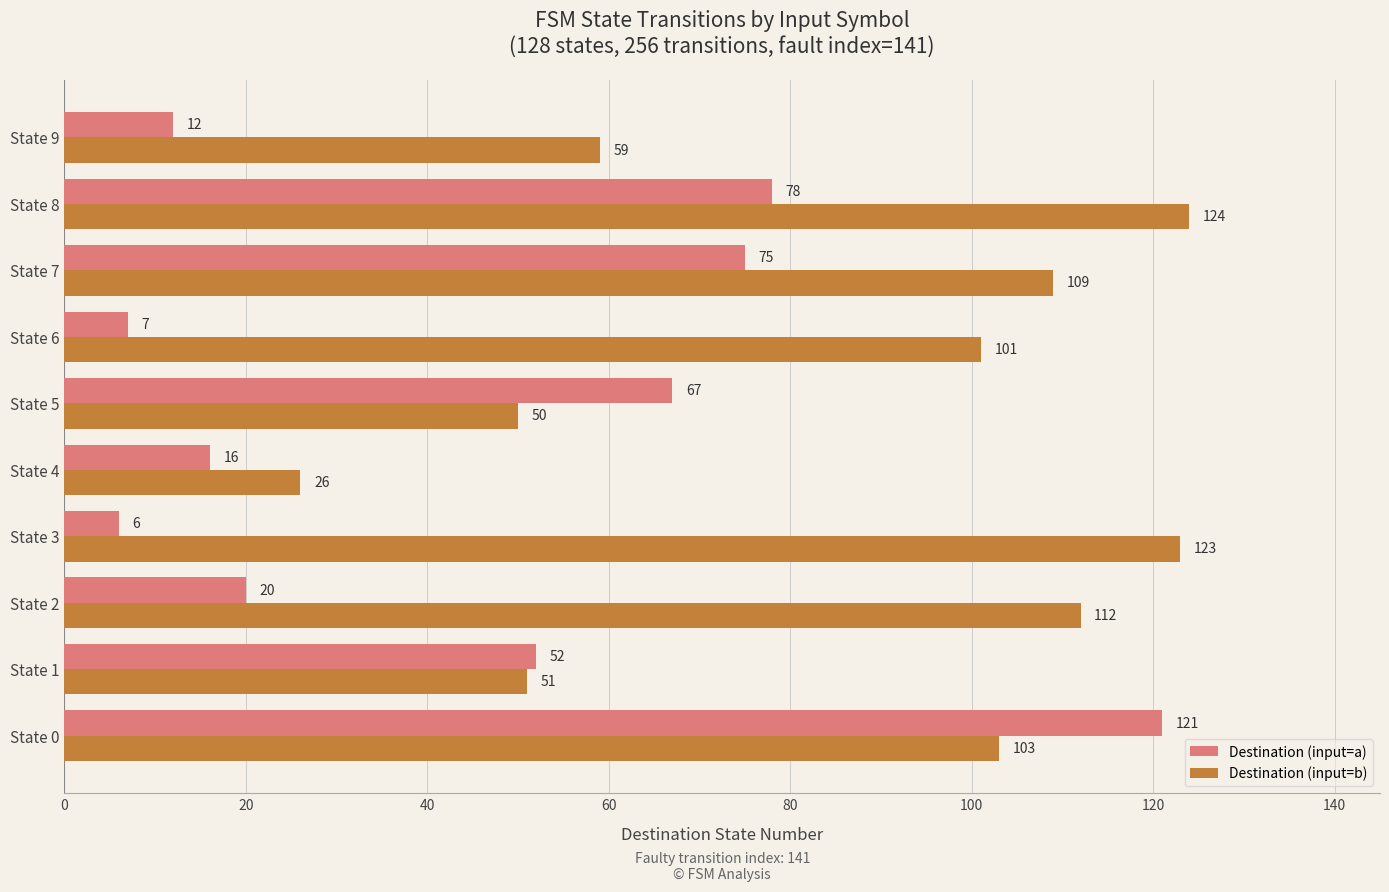

What is the minimum value shown in the chart?

6